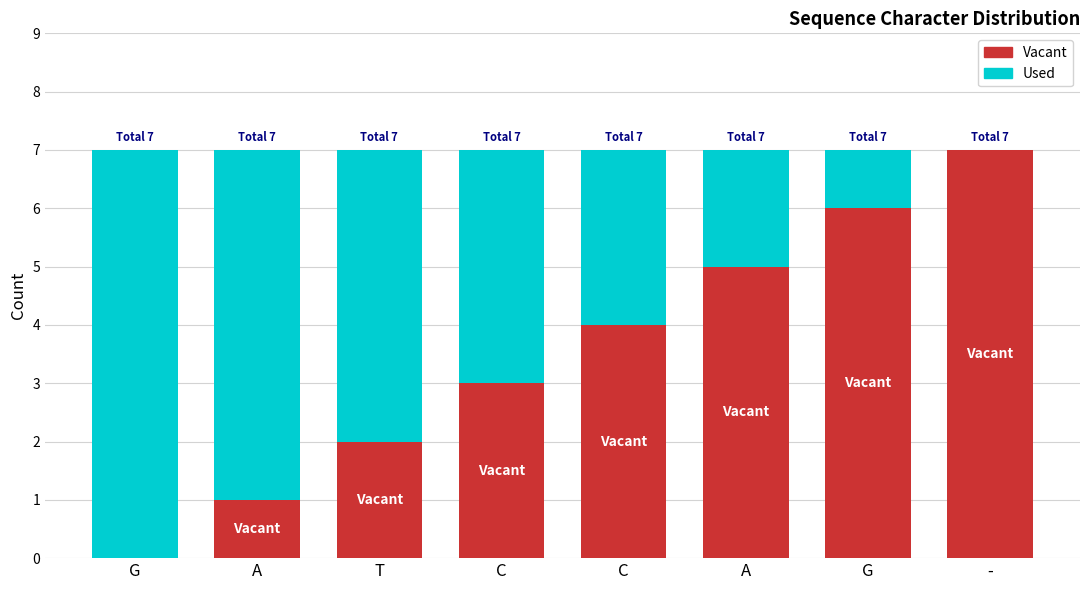

What is the total value across all series at C?

7